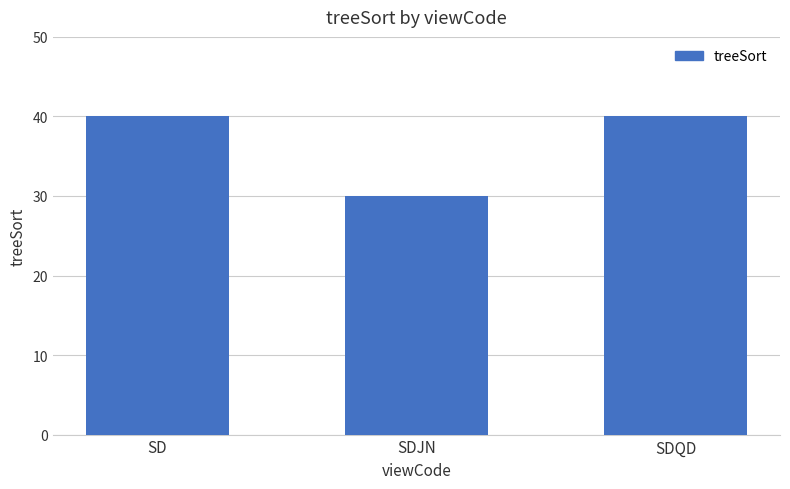

The chart shows a value of 60 at SD. True or false?

False